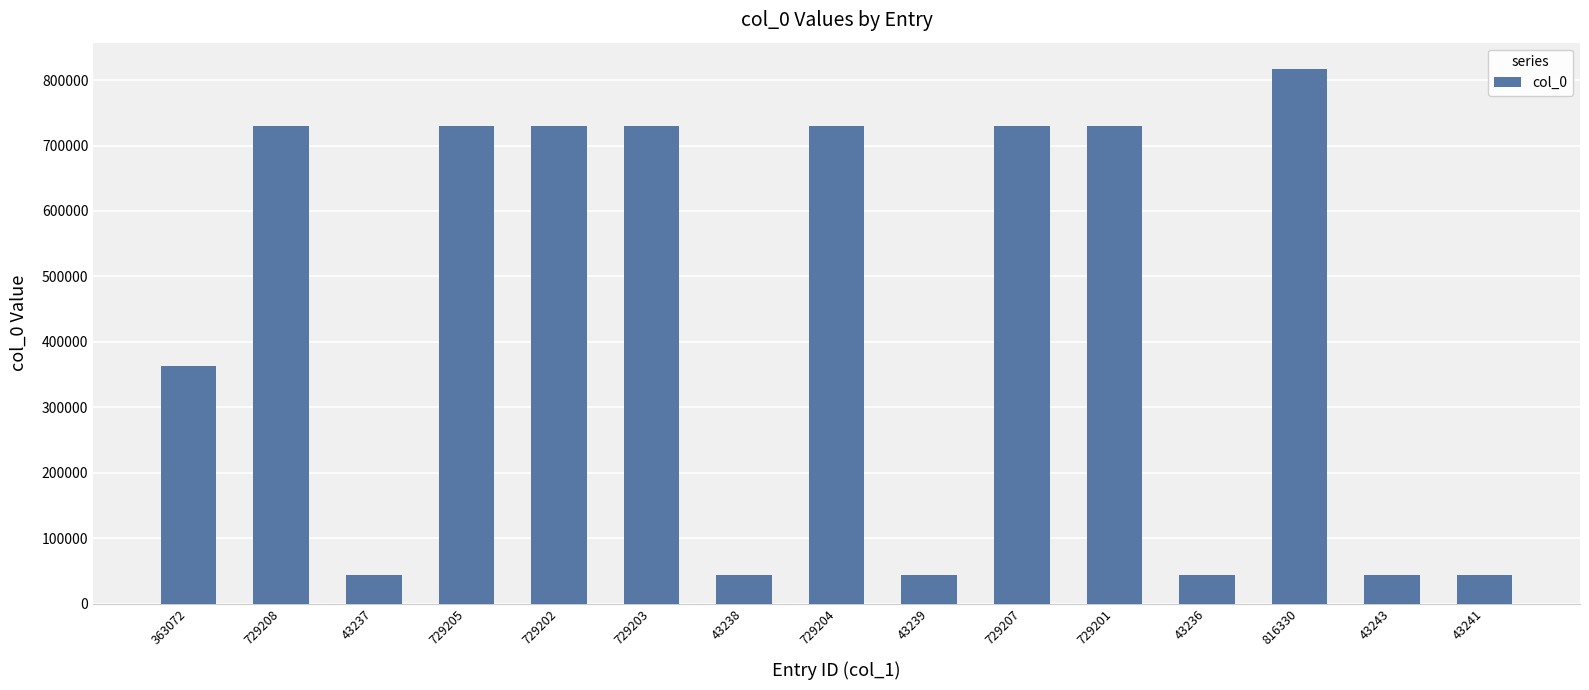

What position from the right is 729203?

10